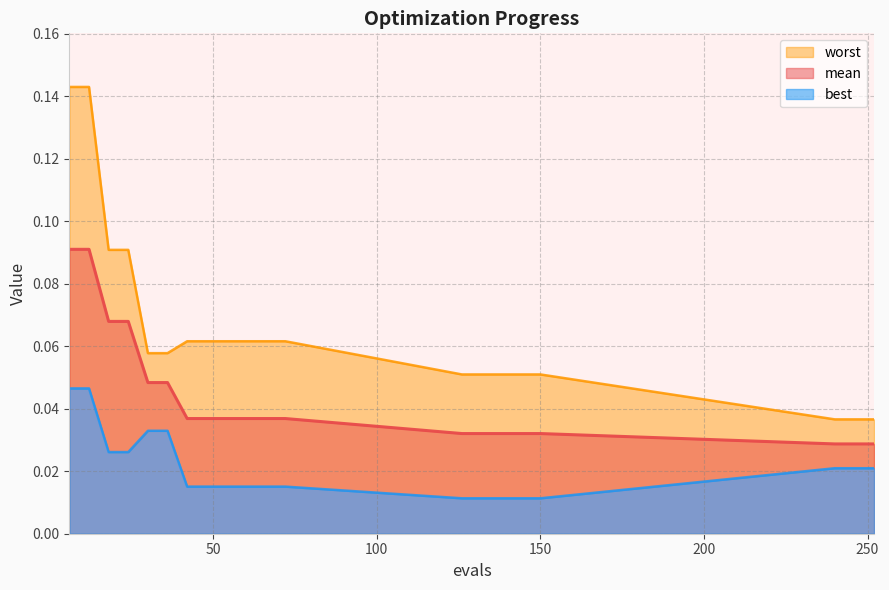

How many mean values are between 0 and 1?

20